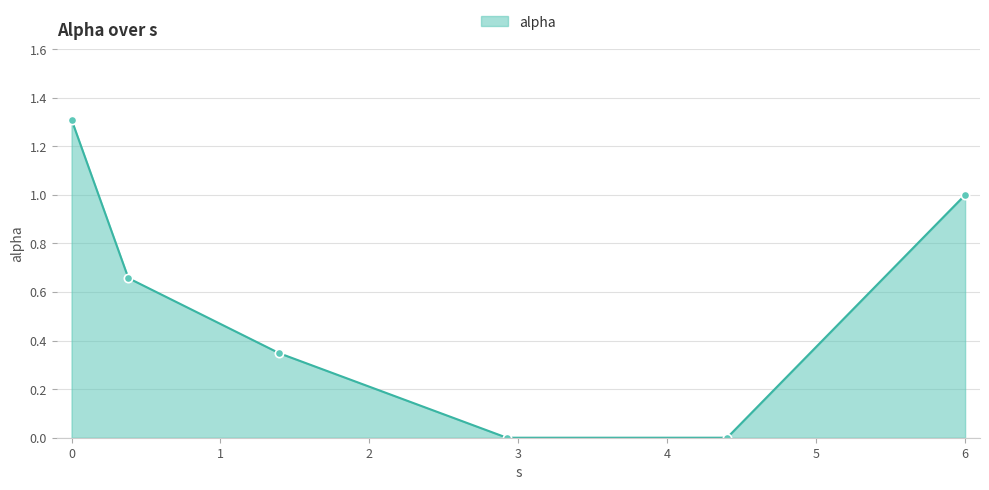

What is the difference between the second highest and minimum values?

1.0